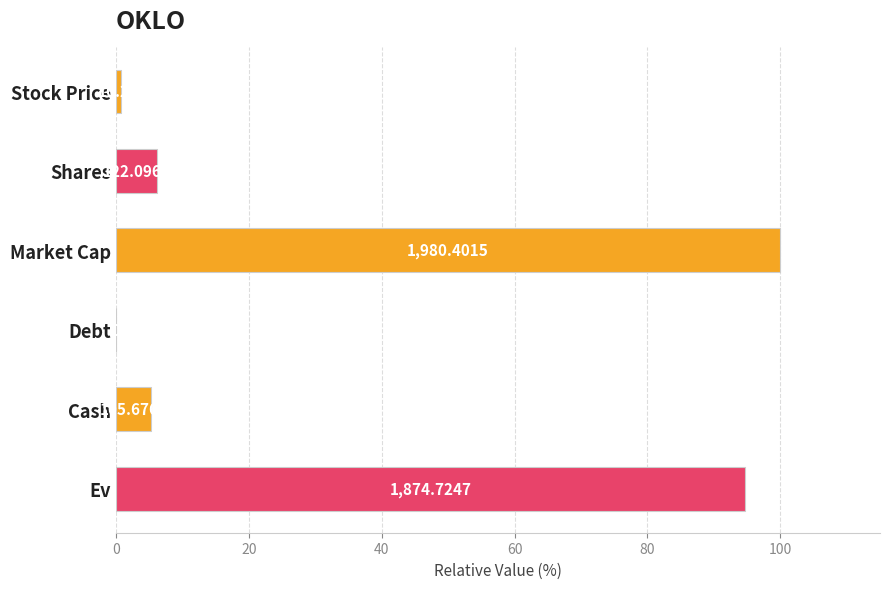

What is the greatest value displayed?

100.0